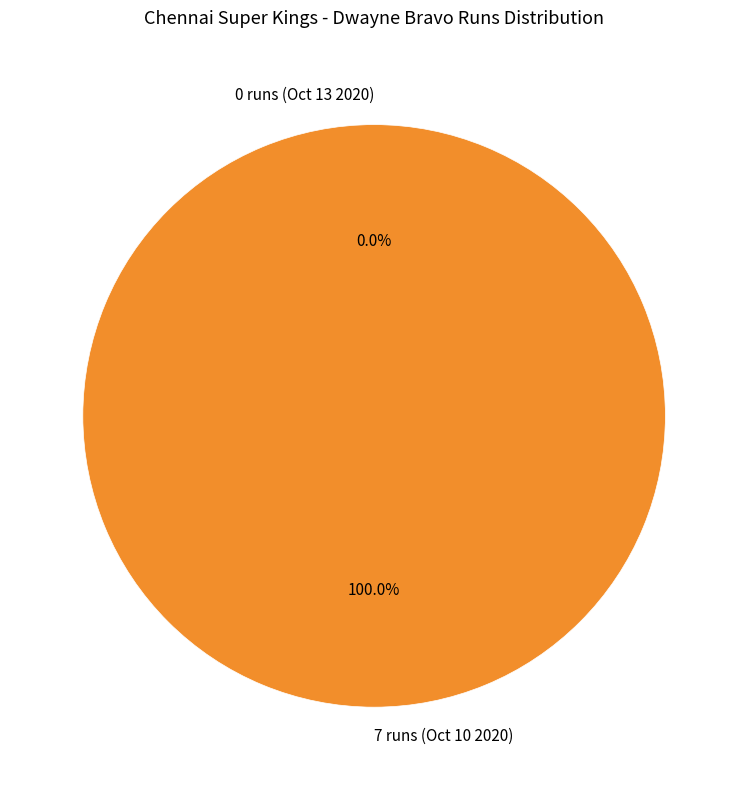

To the nearest percent, what is the difference between the largest and smallest slice percentages?

100%